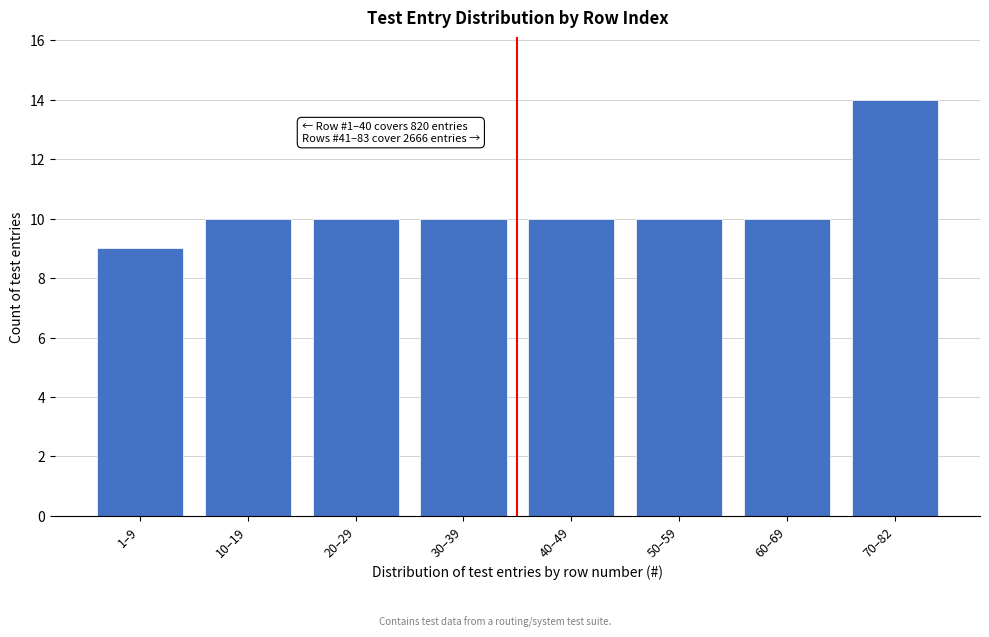

Reading left to right, extract all data points from this chart.

9	10	10	10	10	10	10	14